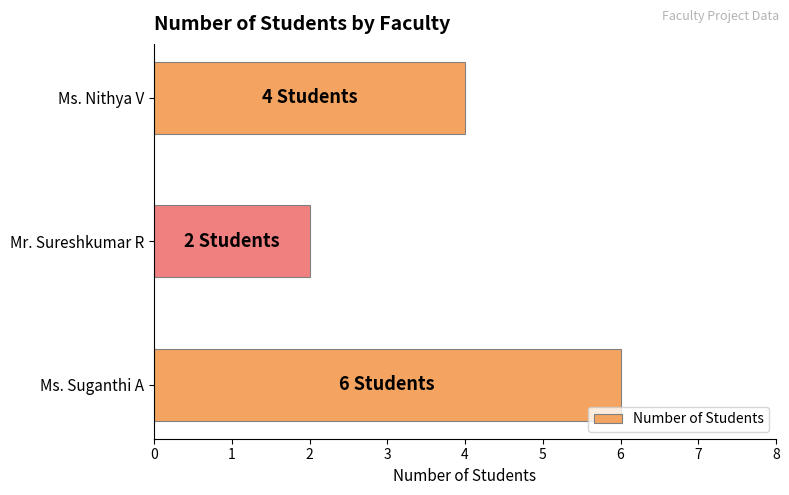

Count the values in the range 2 to 6.

3